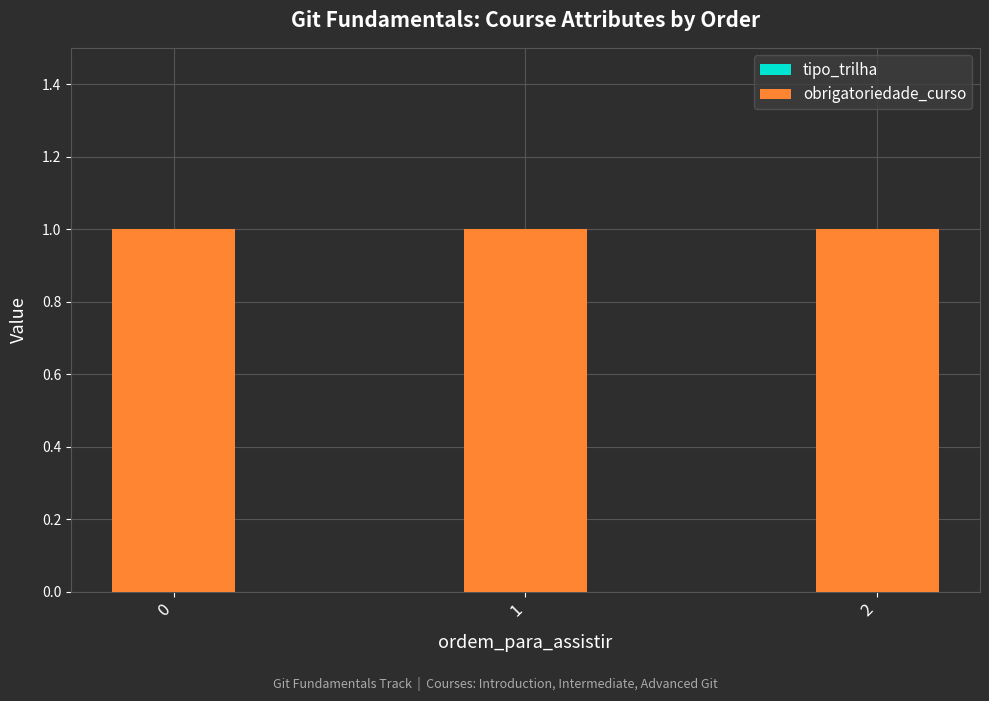

Are the bars grouped side by side (vs. stacked)?

Yes